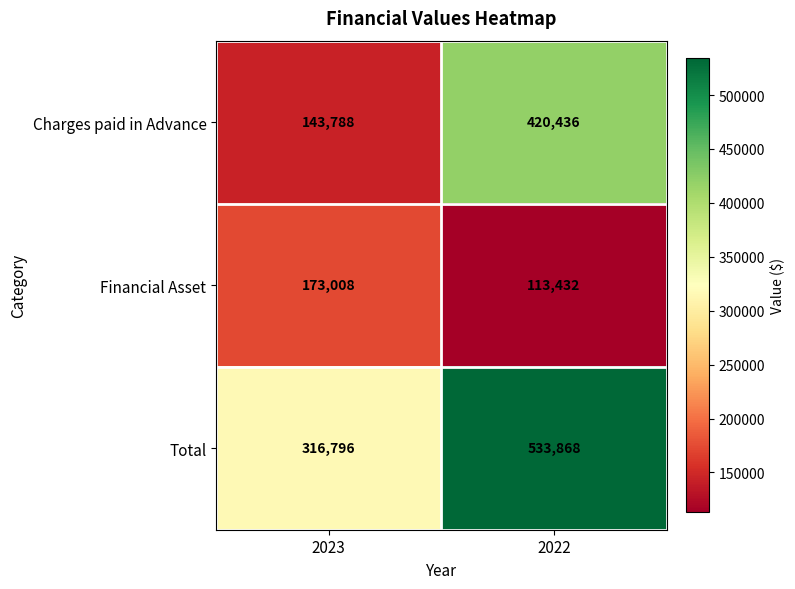

The Financial Asset series shows 173008 at 2023. True or false?

True